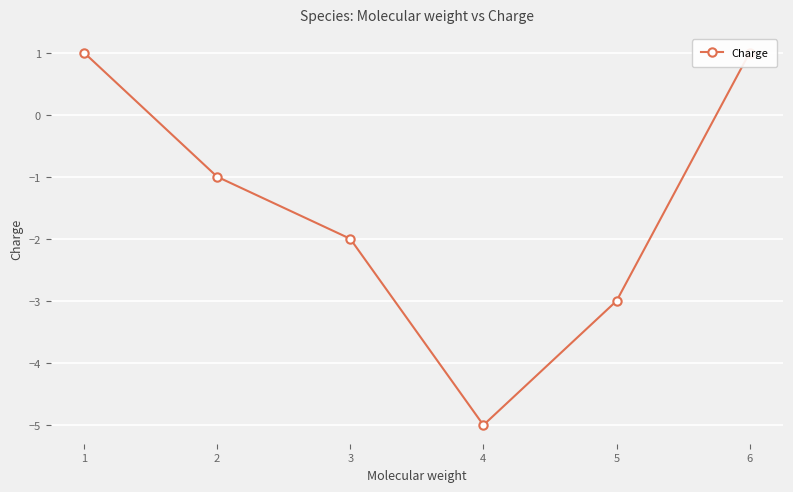

Does the chart display data point markers on the line(s)?

Yes